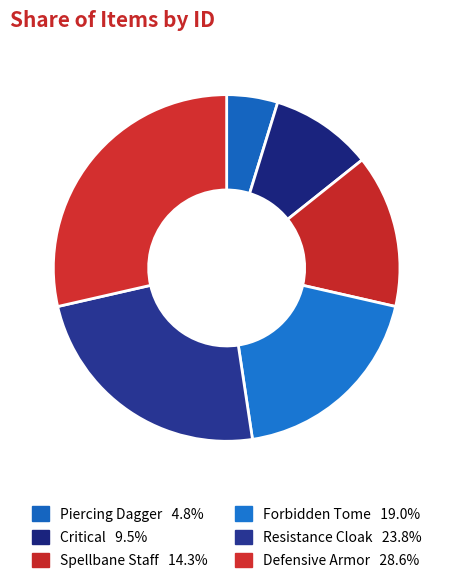

Count the number of slices in the pie.

6